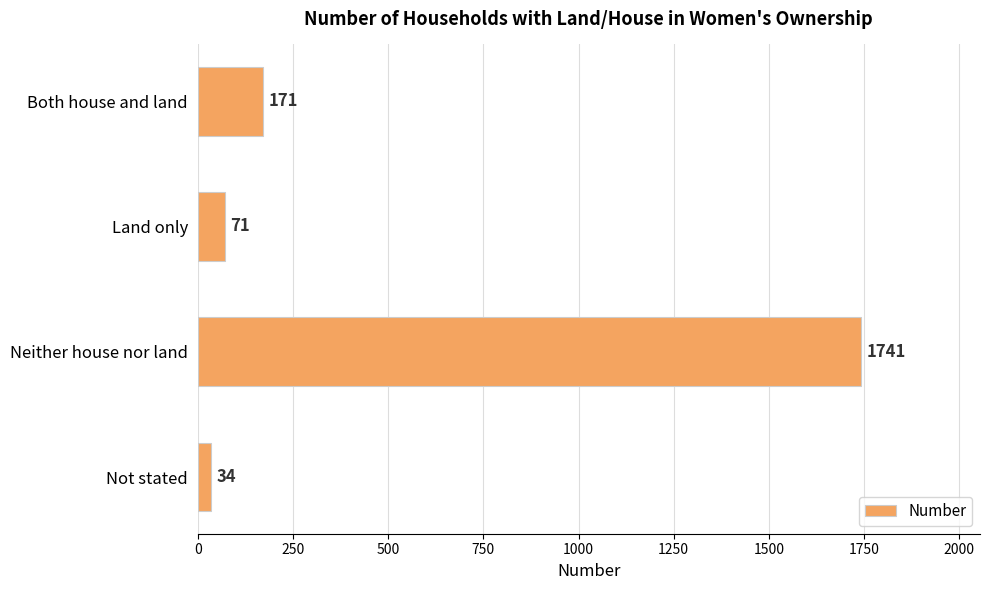

What value does the data have at Land only?

71